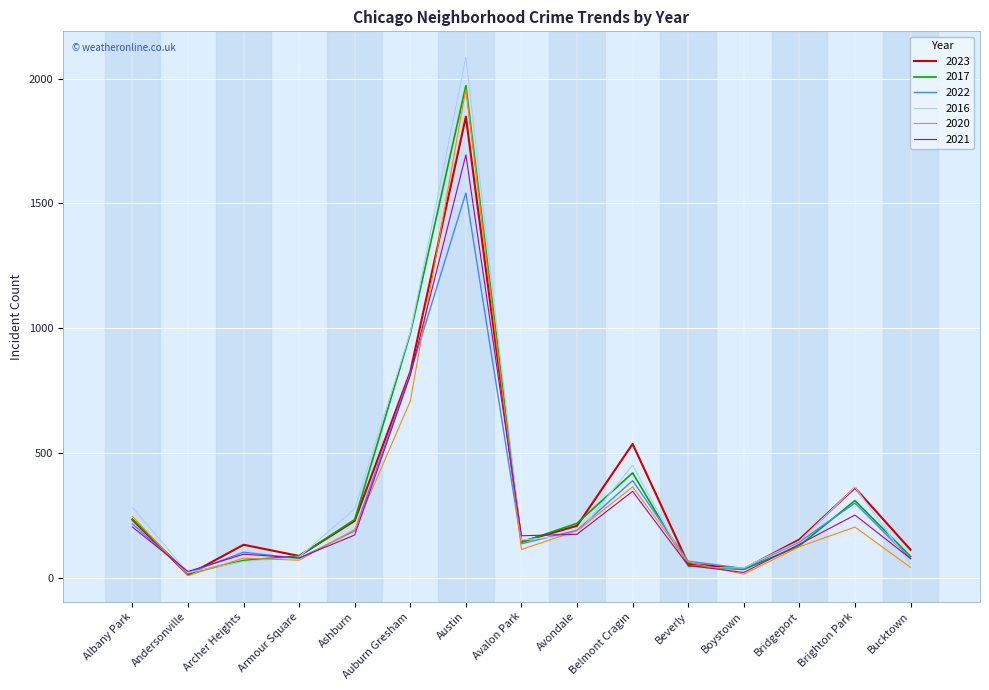

Which series has the widest spread of values?

2016